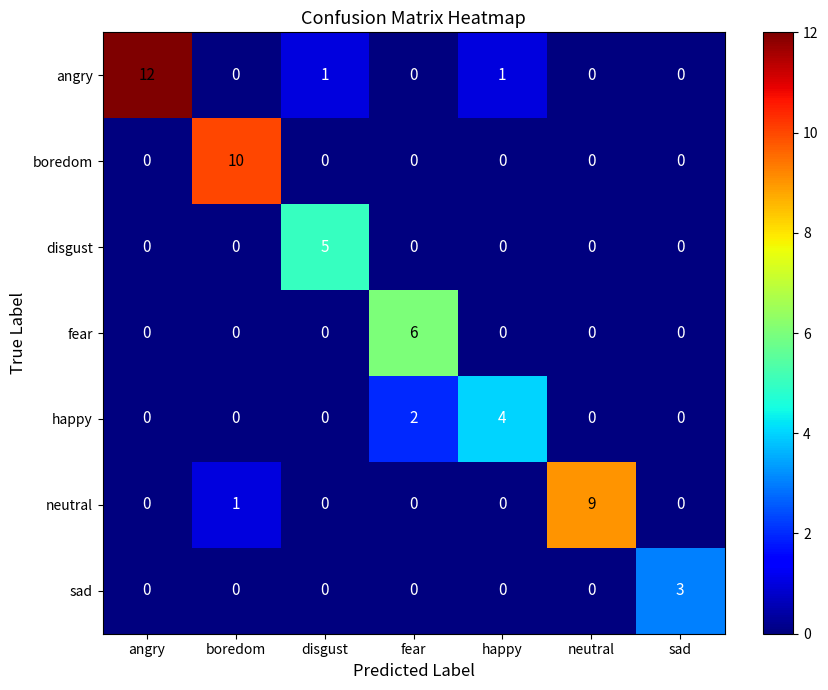

Which label corresponds to the largest value in the chart?

angry